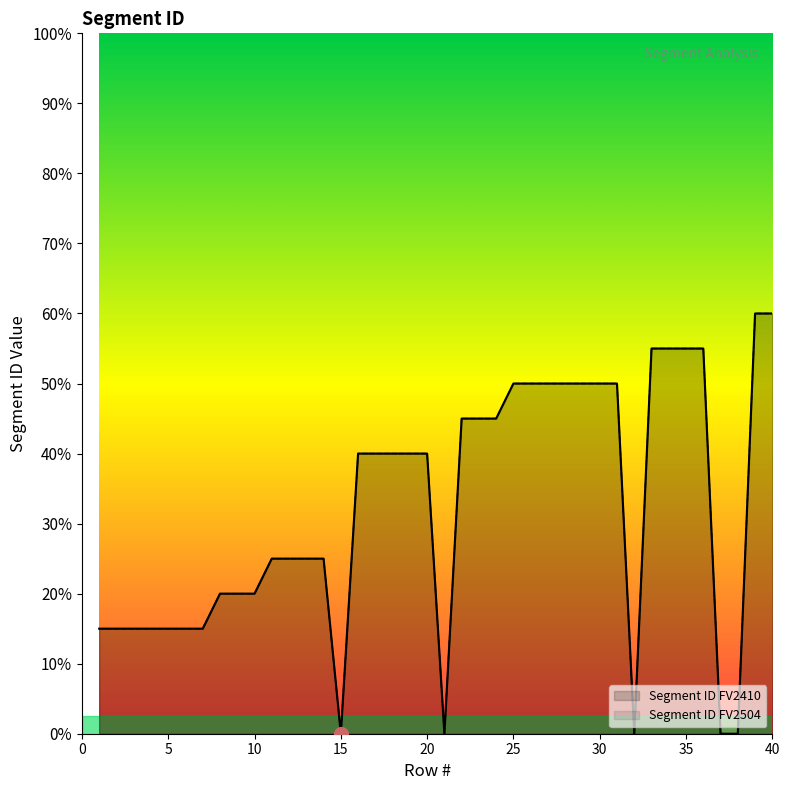

What is the value of the Segment ID FV2504 point at the 2nd from the left?

3